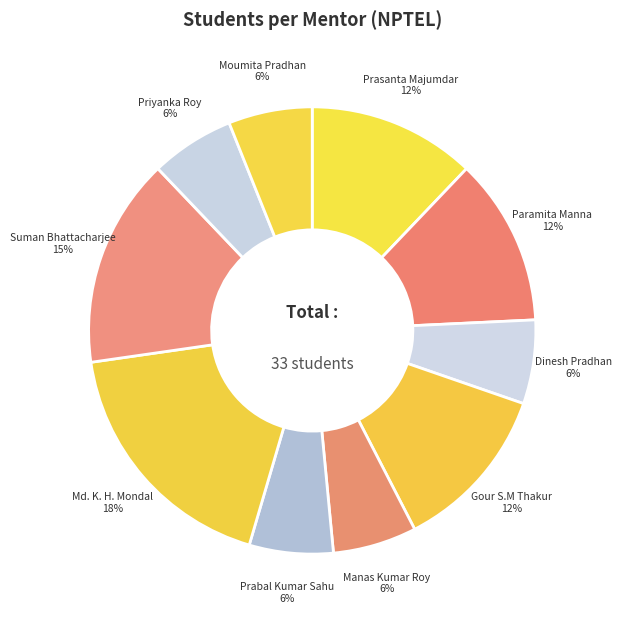

How many slices are in this pie chart?

10